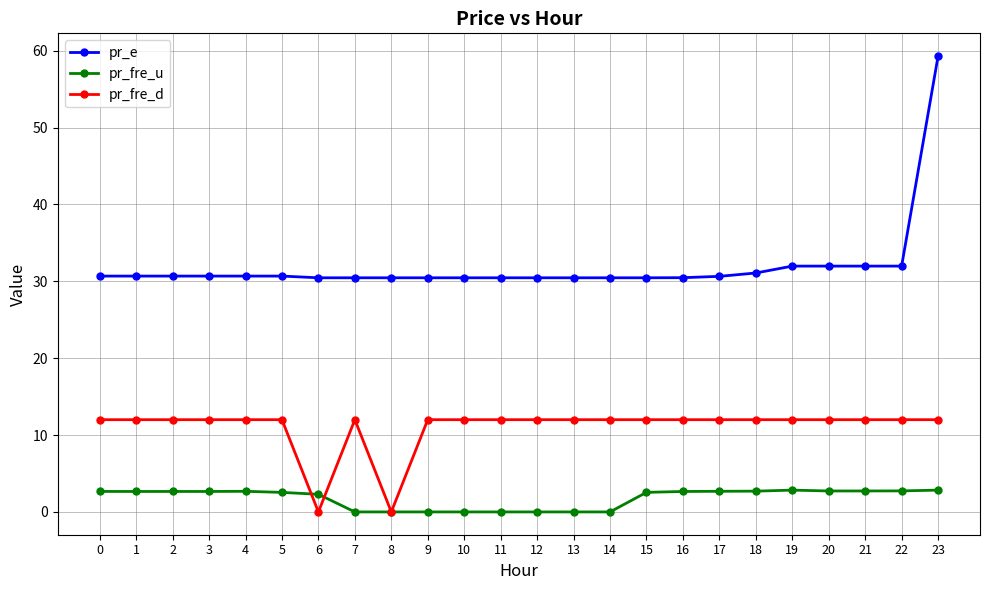

True or false: pr_e and pr_fre_d cross at least once.

False